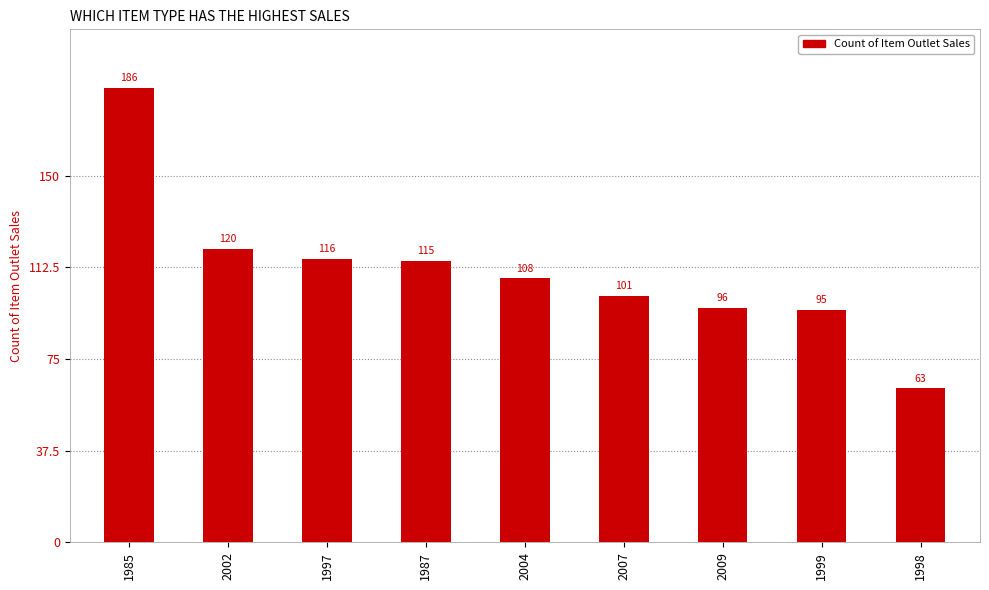

Are the bars grouped side by side (vs. stacked)?

No